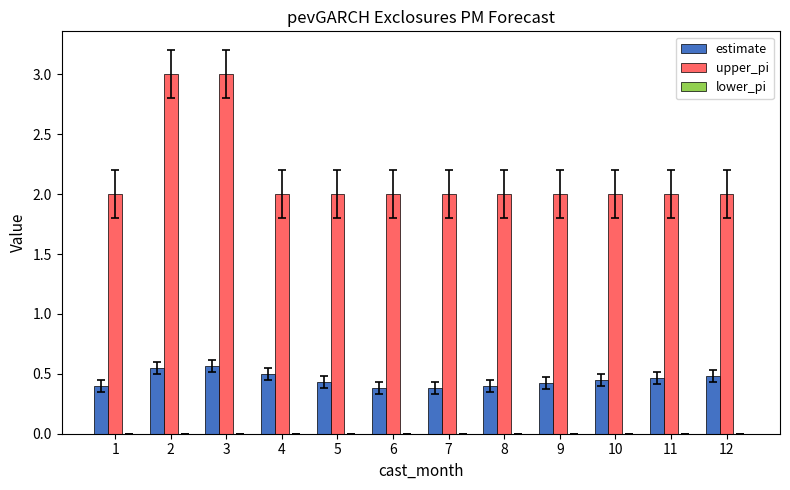

Which series has the largest total across all categories?

upper_pi